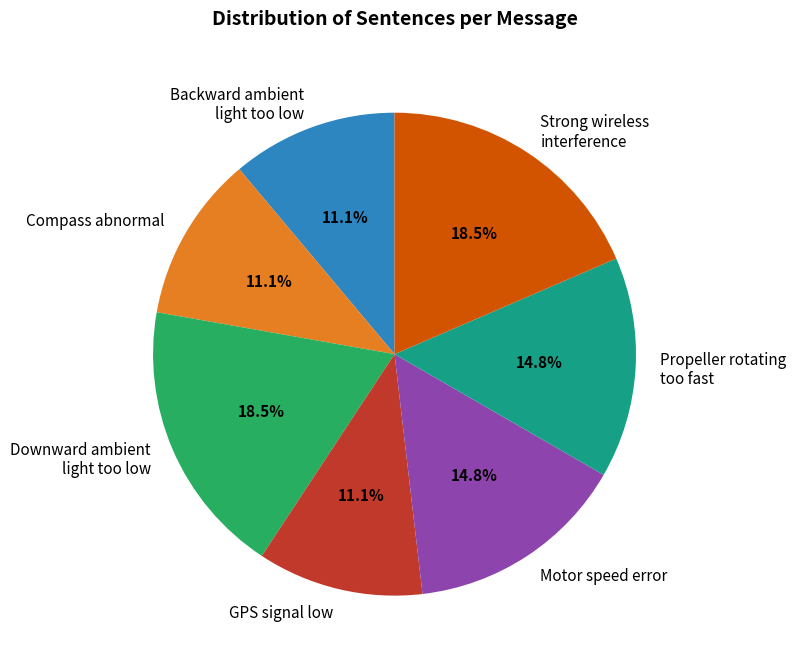

What percentage is the Motor speed error slice, to the nearest percent?

15%